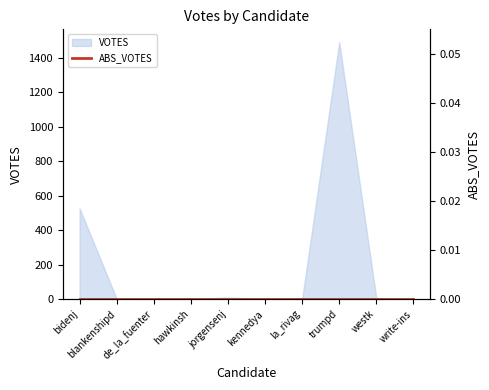

List the labels in order of value, largest first.

trumpd, bidenj, jorgensenj, westk, blankenshipd, la_rivag, de_la_fuenter, hawkinsh, kennedya, write-ins